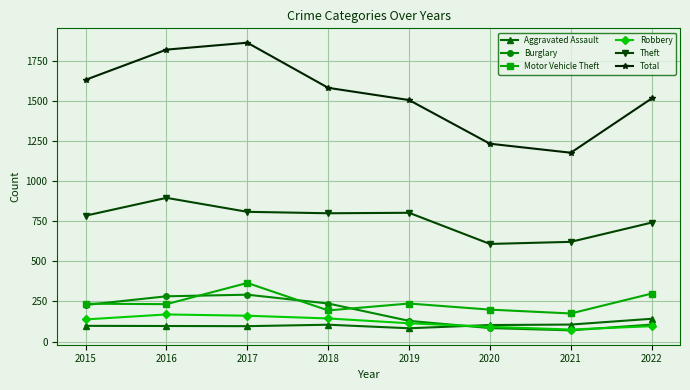

What is the average value of the Motor Vehicle Theft series?

242